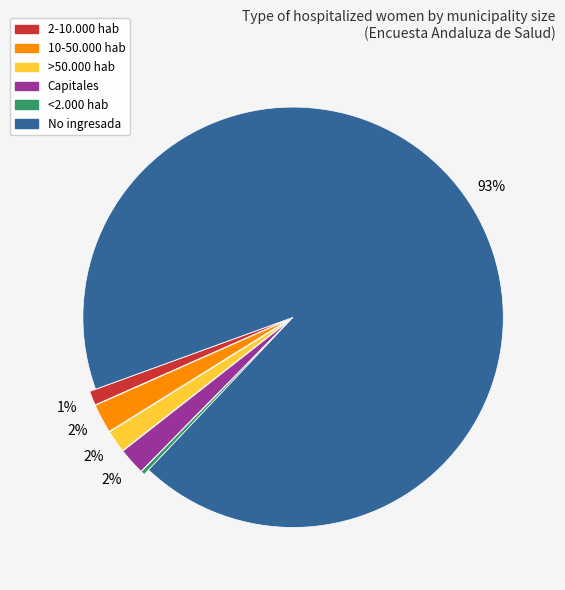

To the nearest percent, what is the average slice percentage?

17%